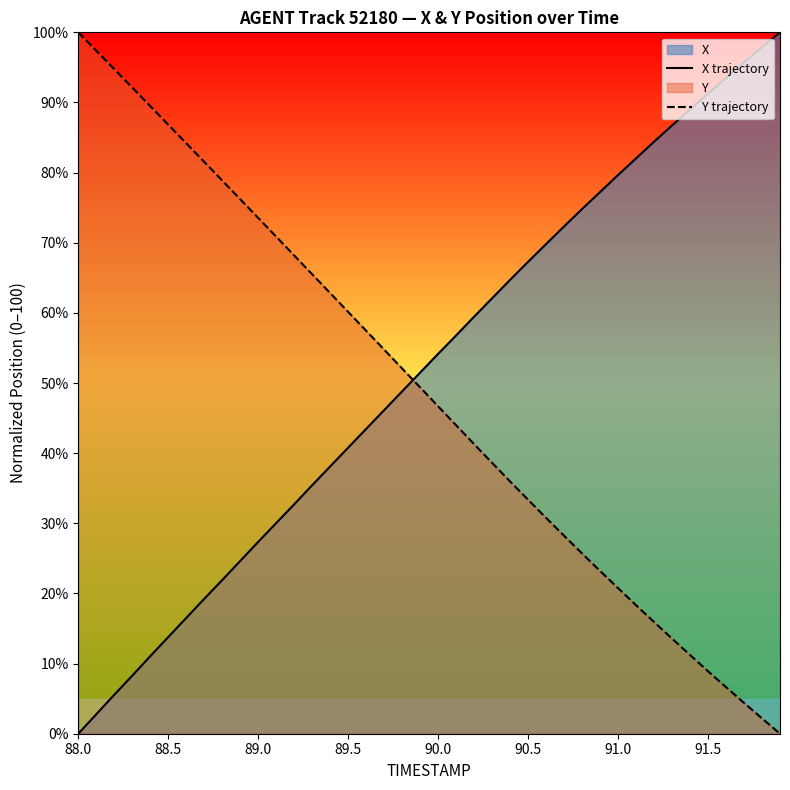

What is the label of the 40th point from the right?

88.0